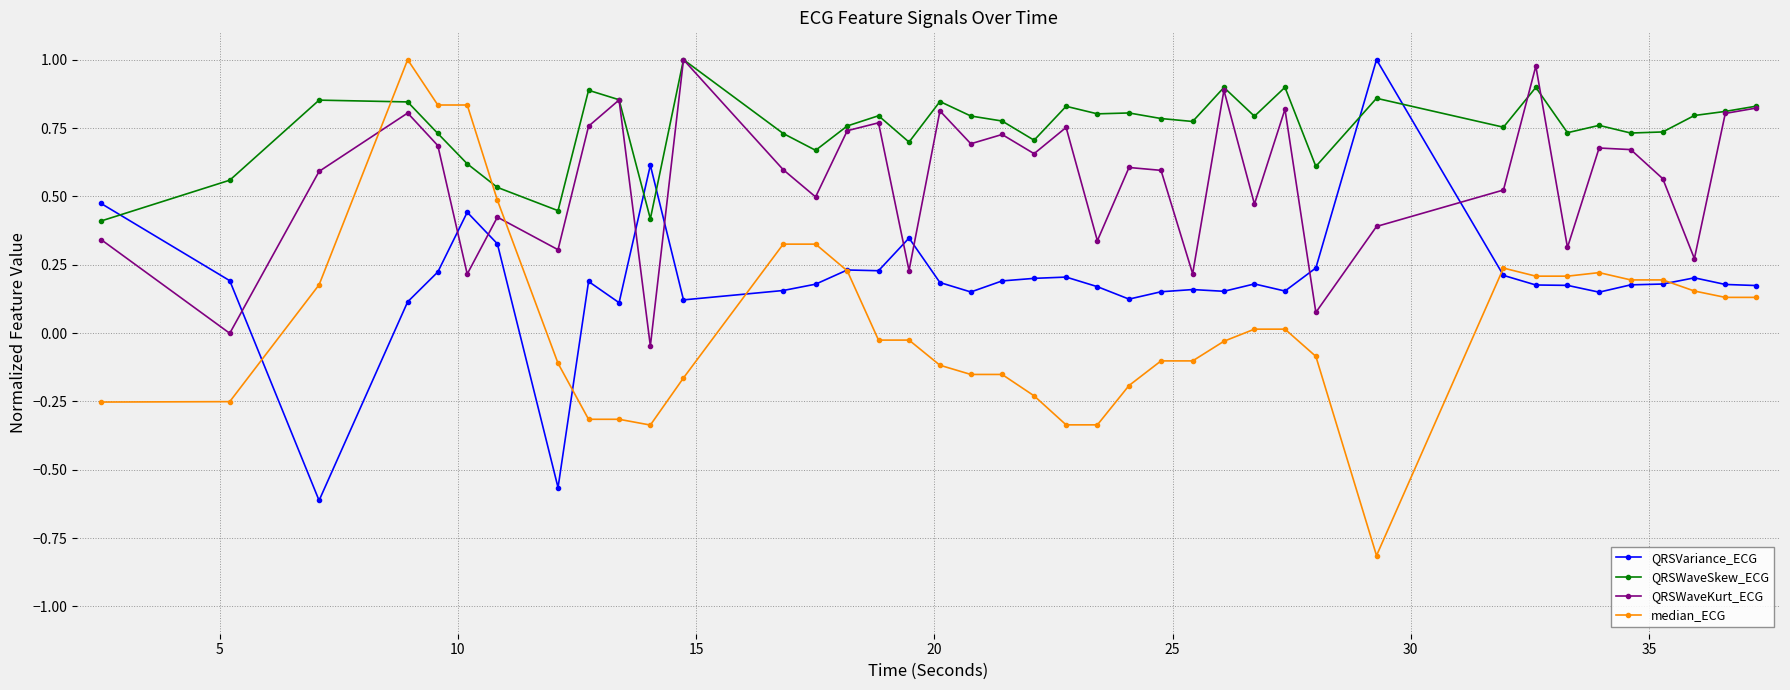

After their last crossing, which series has the higher values: median_ECG or QRSVariance_ECG?

QRSVariance_ECG